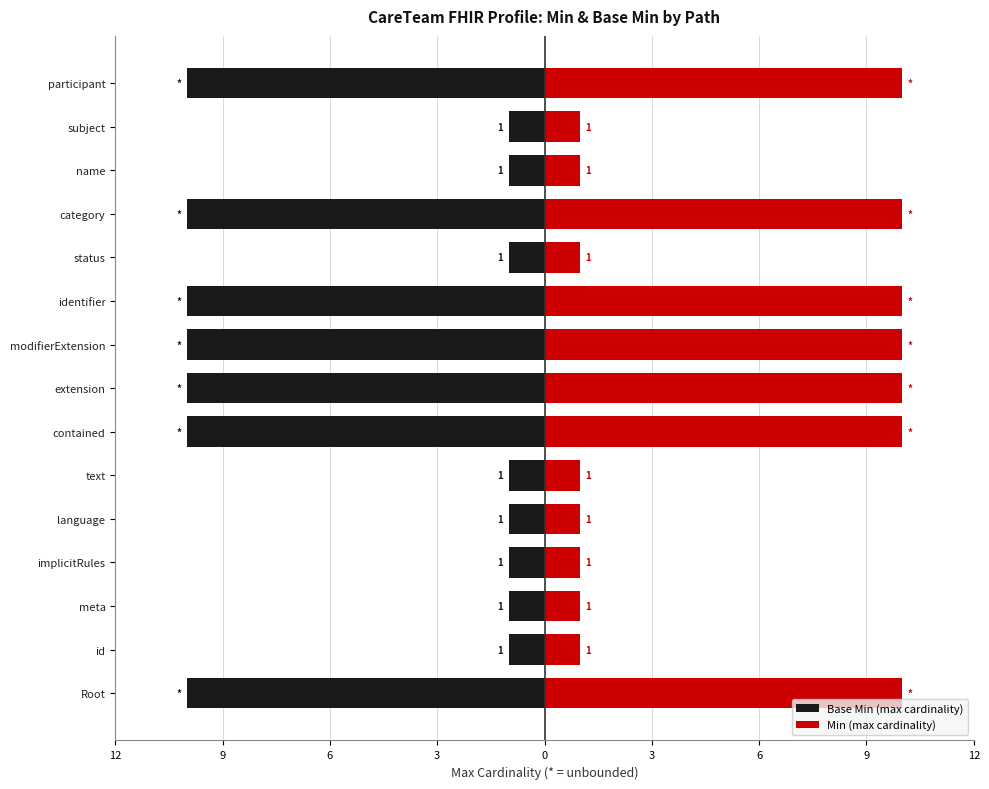

What value does the Min (max cardinality) series have at category?

10